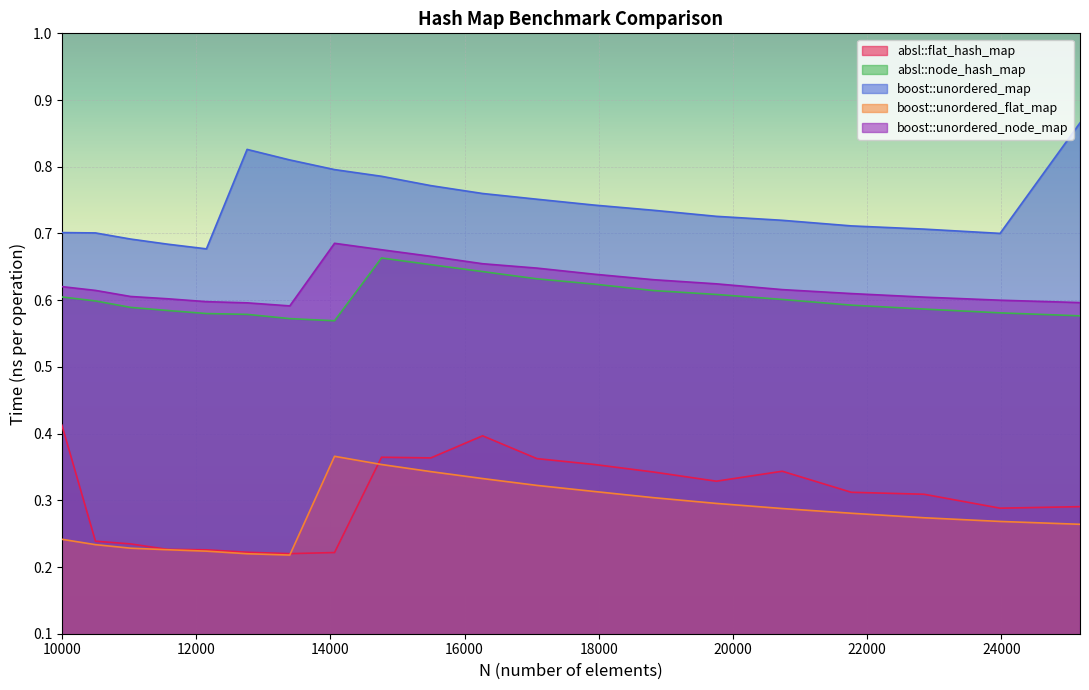

Which category has the lowest value in the boost::unordered_flat_map series?

13396